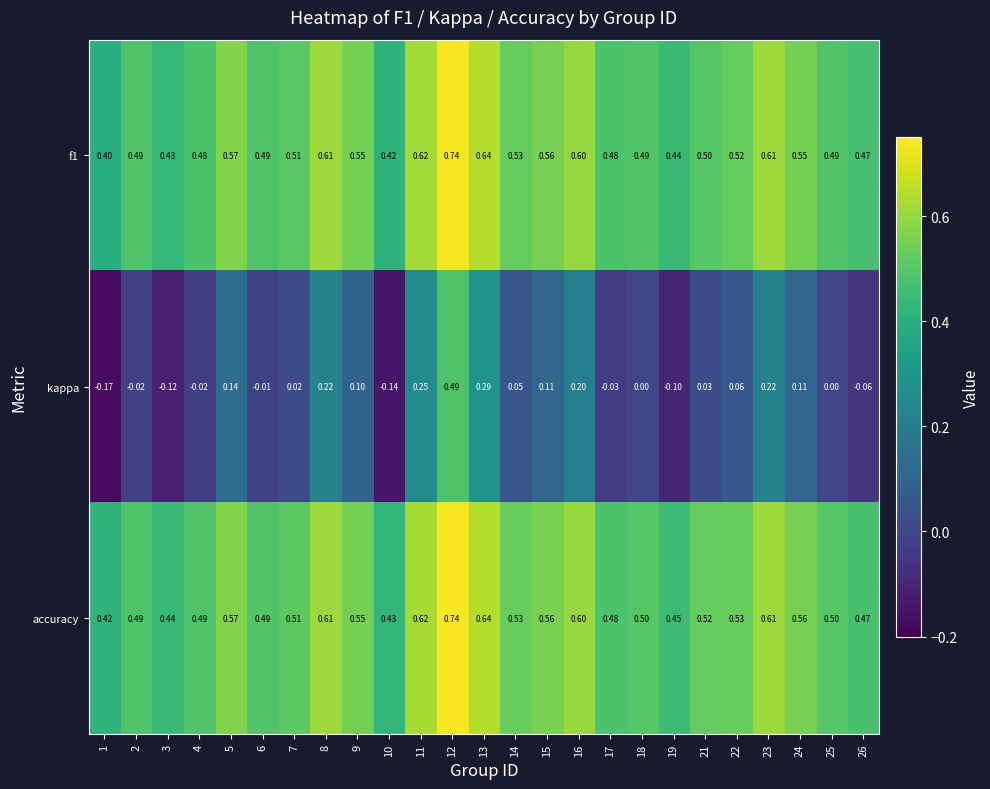

Which series has the largest range (max minus min)?

kappa